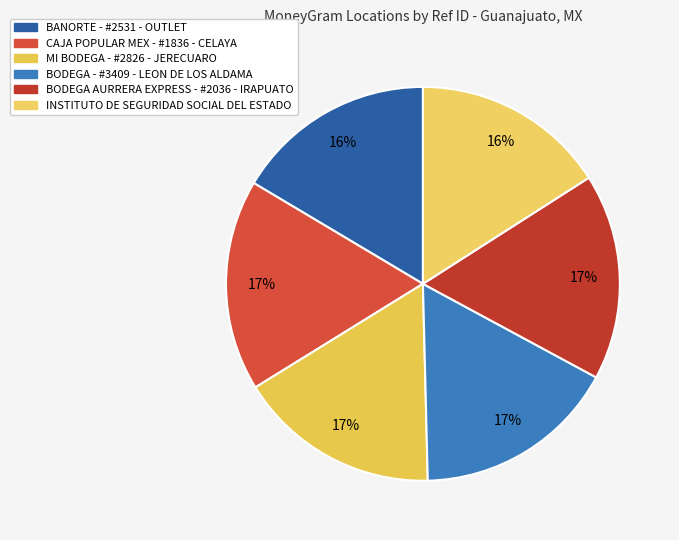

To the nearest percent, what is the difference between the largest and smallest slice percentages?

1%